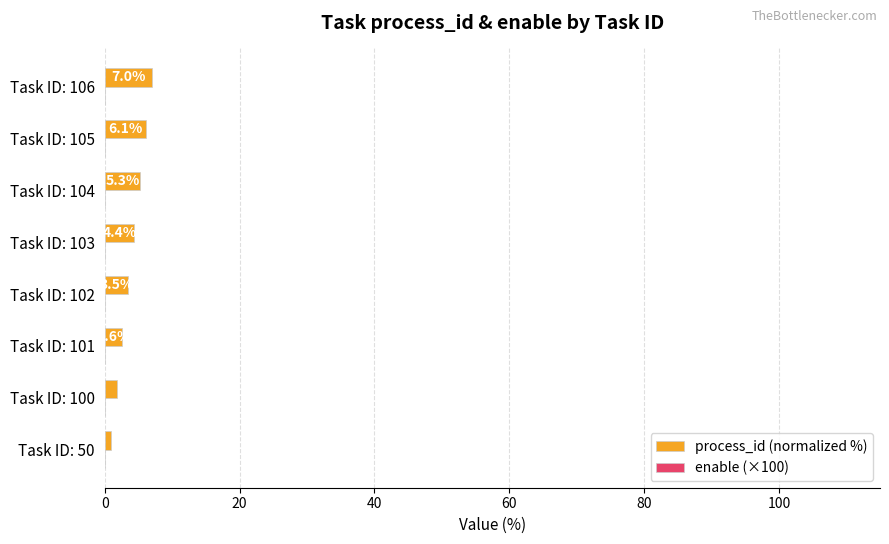

What is the sum of the values at Task ID: 102 and Task ID: 103?

7.9